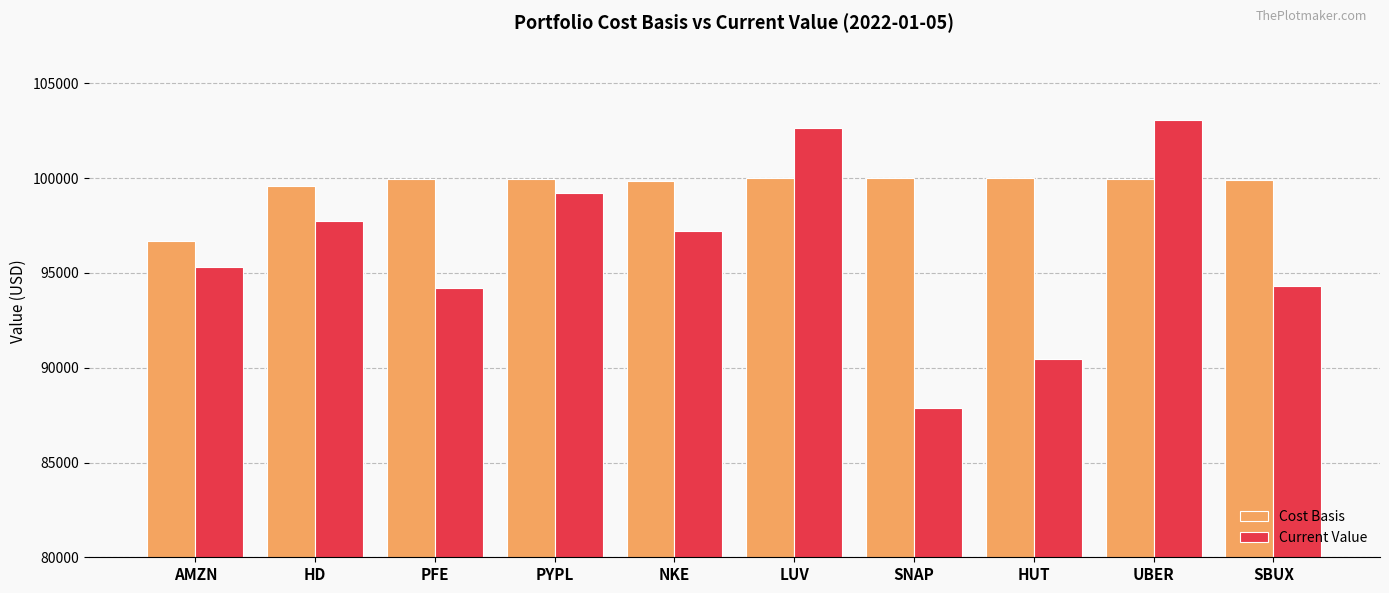

How many categories are shown in the chart?

10